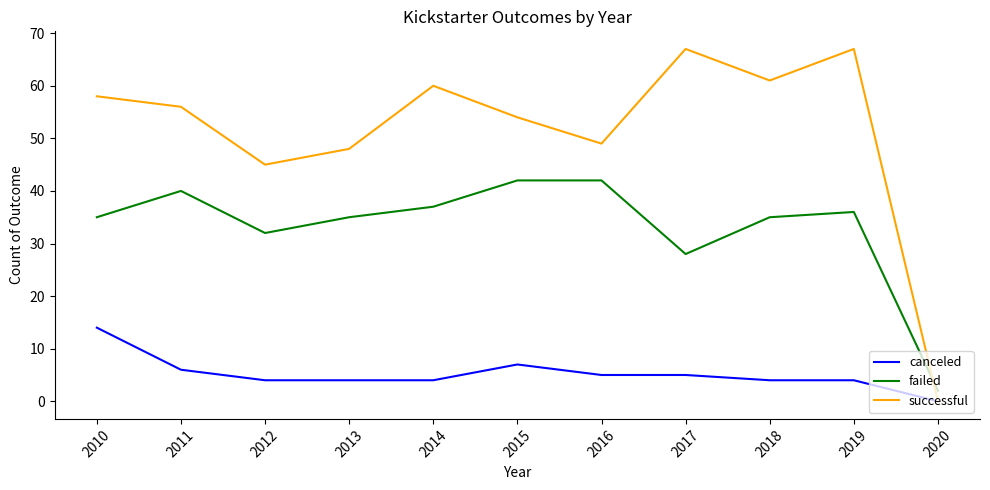

List the series in order of their overall mean, highest first.

successful, failed, canceled